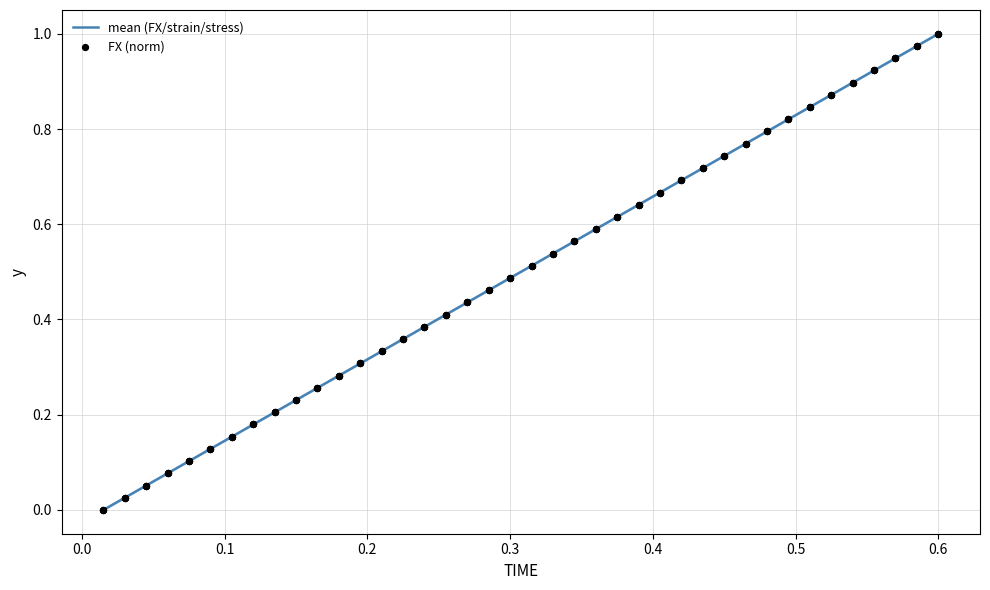

Which series has the largest Y range (max minus min)?

mean (FX/strain/stress)